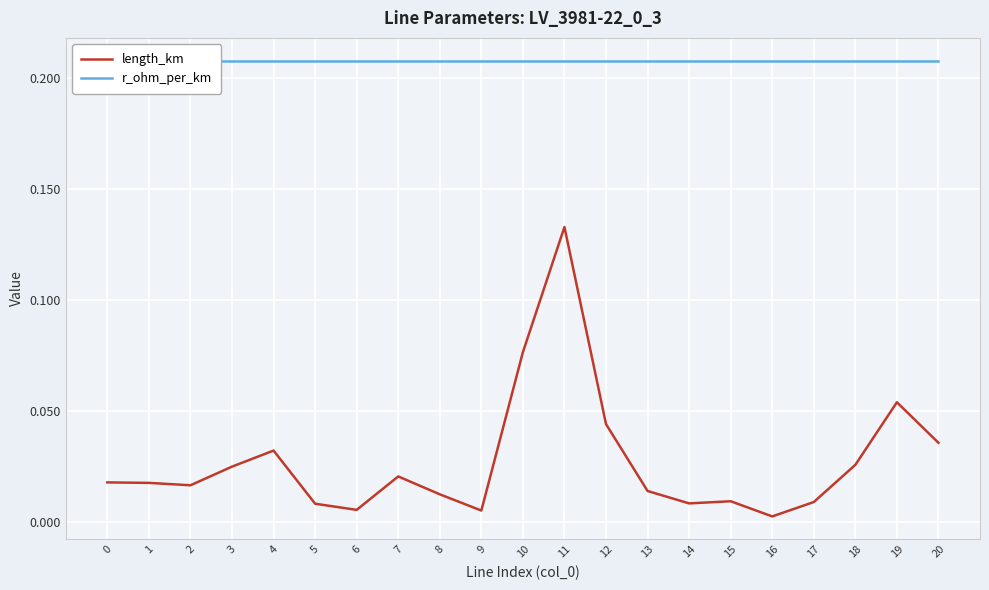

The r_ohm_per_km series shows 0.2 at 0. True or false?

True